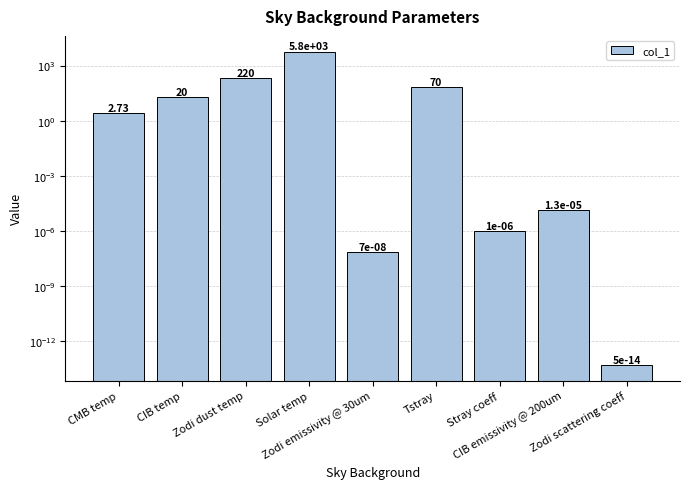

Rank the categories by value from lowest to highest.

Zodi scattering coeff, Zodi emissivity @ 30um, Stray coeff, CIB emissivity @ 200um, CMB temp, CIB temp, Tstray, Zodi dust temp, Solar temp